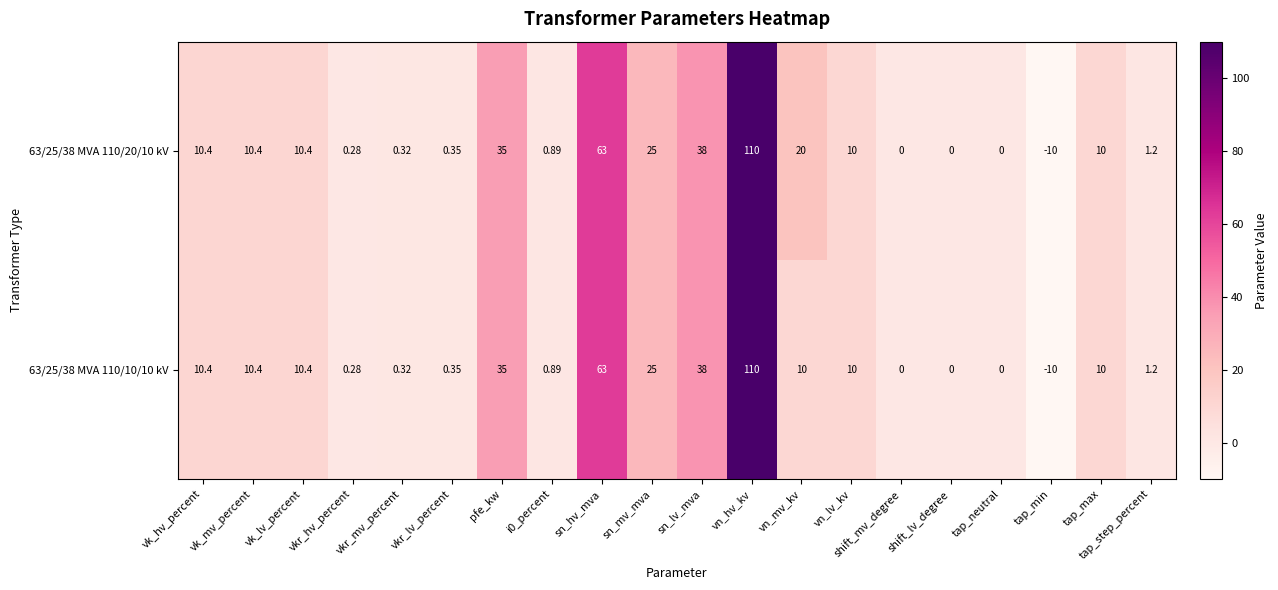

At which category is the sum across all series the highest?

vn_hv_kv